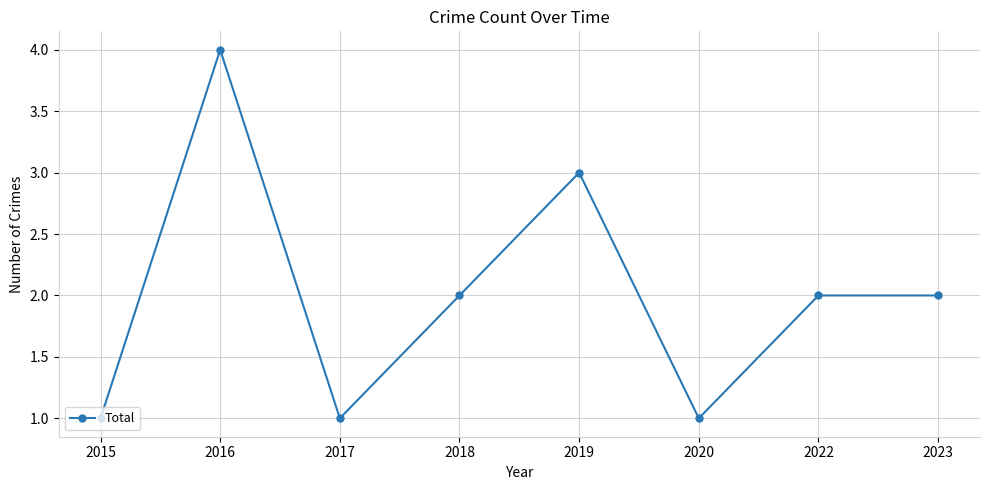

How many lines are shown in the chart?

1